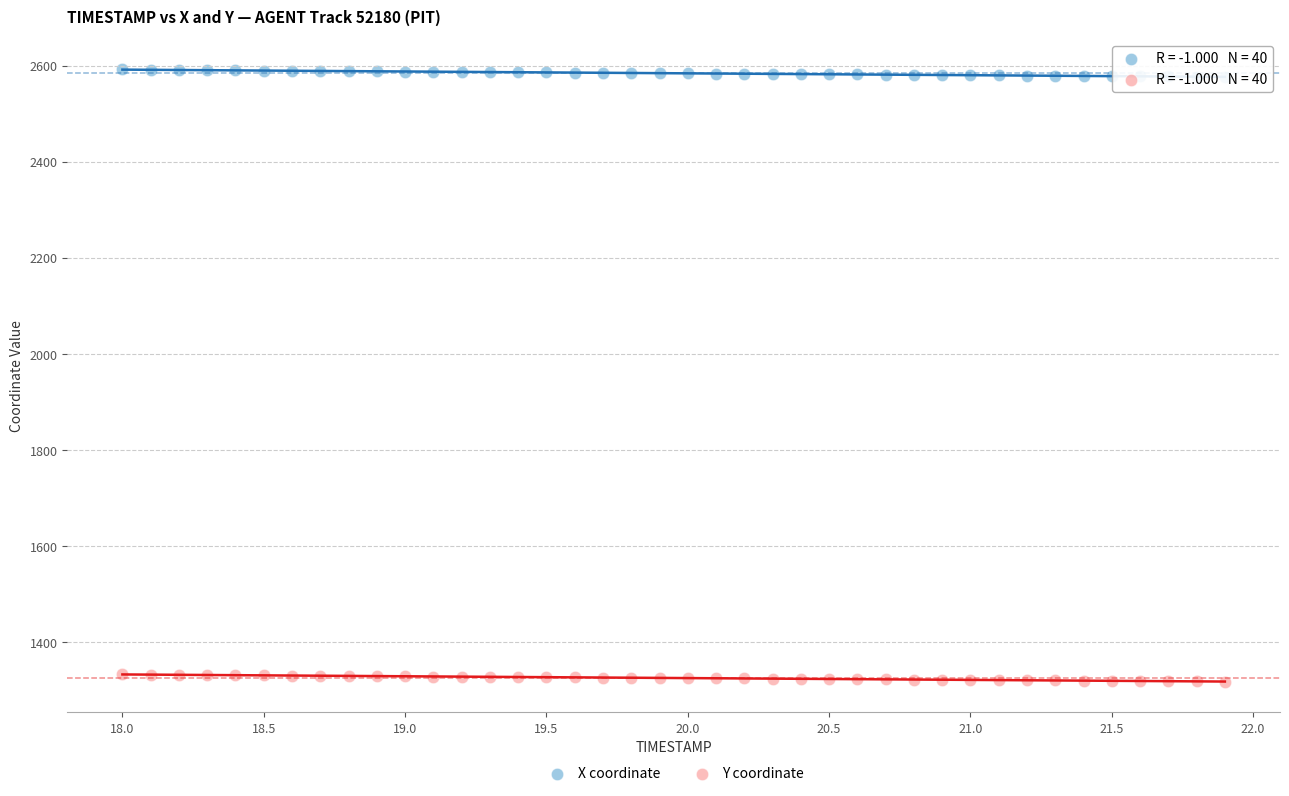

What are all the series names shown in the legend?

X coordinate, Y coordinate